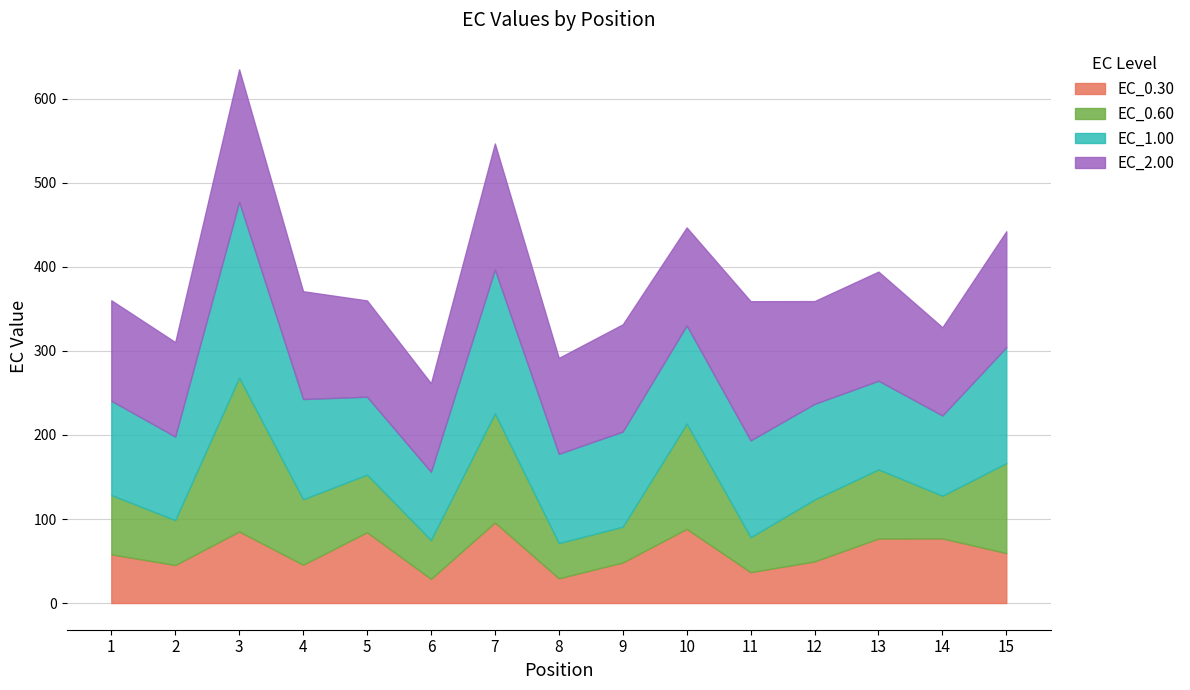

Reading left to right, transcribe all the data shown in this chart.

EC_0.30: 1=57.9	2=45.2	3=85.1	4=45.6	5=84.2	6=28.7	7=95.9	8=29.4	9=48.2	10=88.2	11=36.7	12=49.5	13=76.8	14=76.9	15=59.5
EC_0.60: 1=70.6	2=53.5	3=183.2	4=77.9	5=68.6	6=46.3	7=129.8	8=41.9	9=42.6	10=125.3	11=41.6	12=73.7	13=82.3	14=50.8	15=107.1
EC_1.00: 1=112.1	2=99.4	3=209.1	4=119.3	5=92.7	6=81.2	7=171.1	8=106.2	9=113.2	10=116.9	11=115.2	12=113.8	13=105.5	14=95.6	15=137.9
EC_2.00: 1=119.6	2=112.4	3=157.8	4=128.3	5=114.6	6=105.4	7=150.0	8=114.2	9=127.6	10=116.6	11=165.7	12=122.3	13=129.9	14=105.0	15=138.0